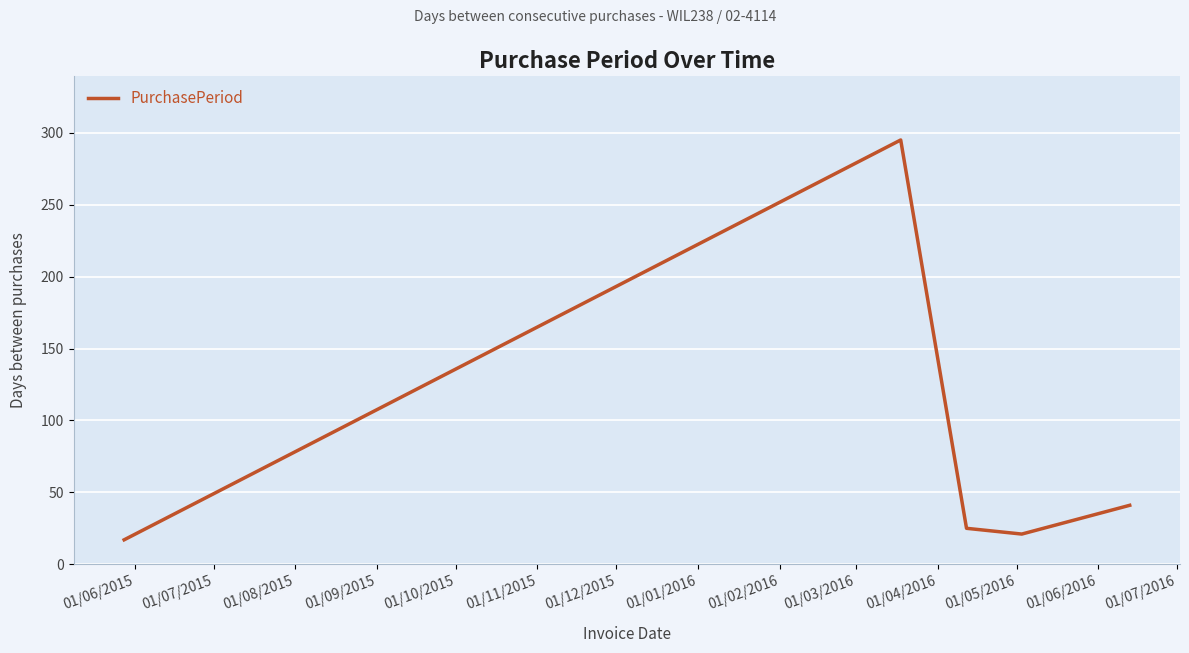

What is the maximum value shown in the chart?

295